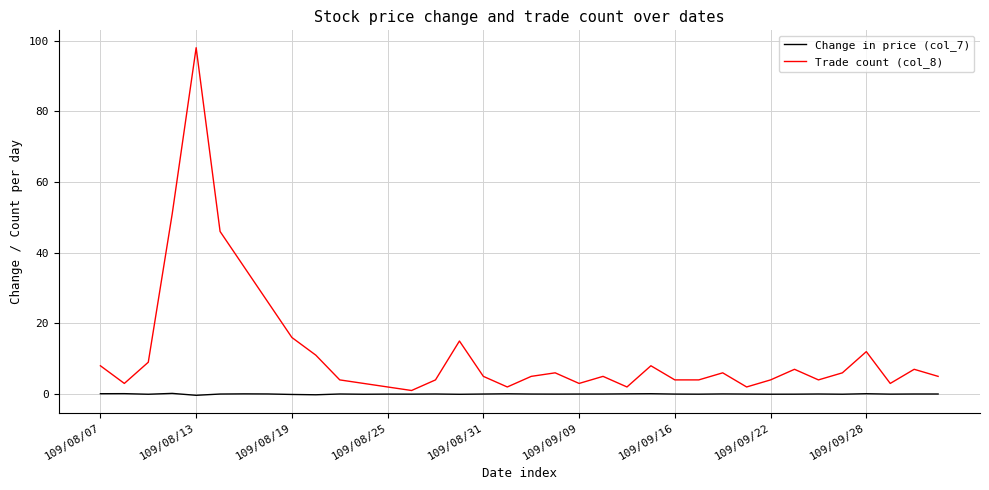

Which series has the largest total across all categories?

Trade count (col_8)